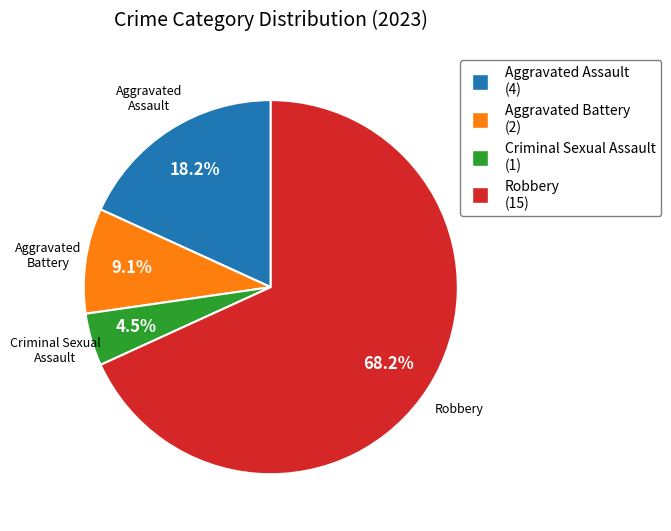

To the nearest percent, what is the difference between the largest and smallest slice percentages?

64%